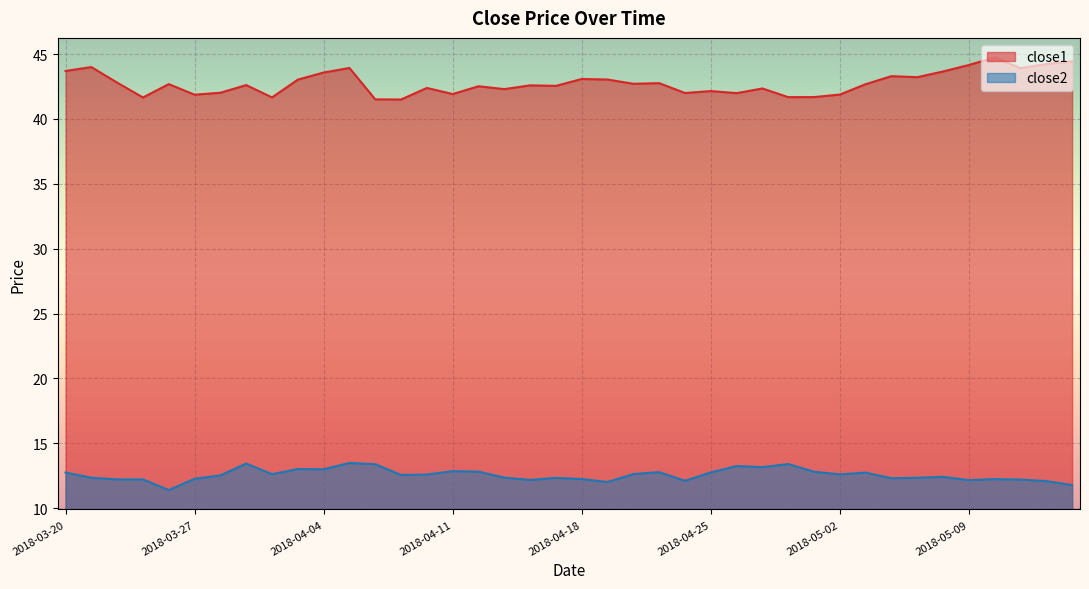

How many lines are shown in the chart?

2